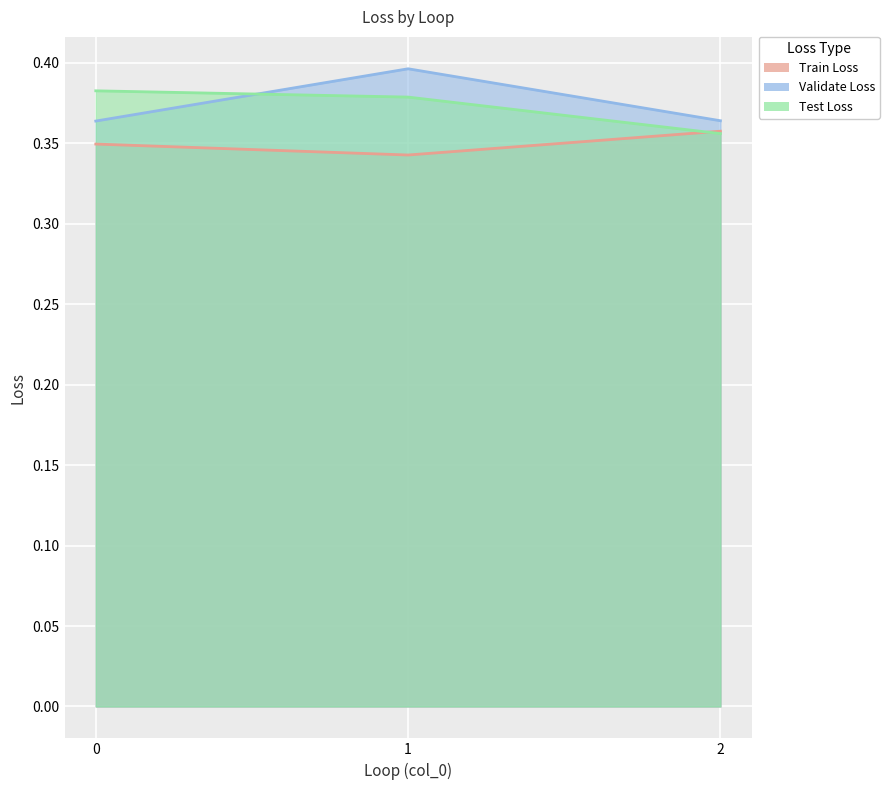

Is it true that Validate Loss equals 0.4 at 2?

True